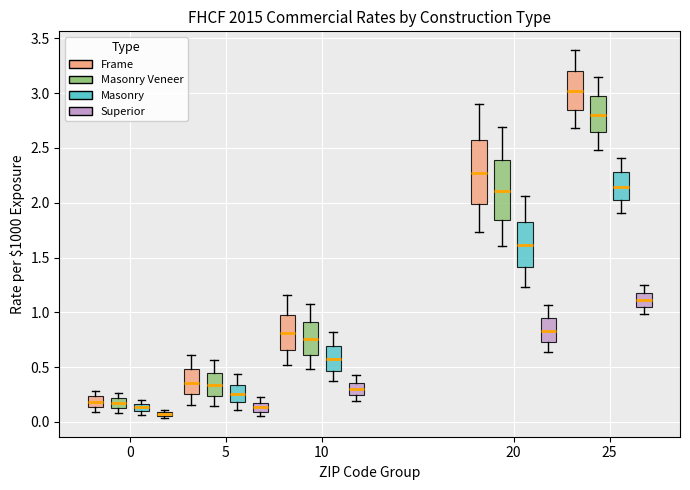

Where is the lower edge of the box for 0 (Masonry Veneer) on the y-axis? The values are not printed on the chart, so give them approximately, as read against the axis.

0.15